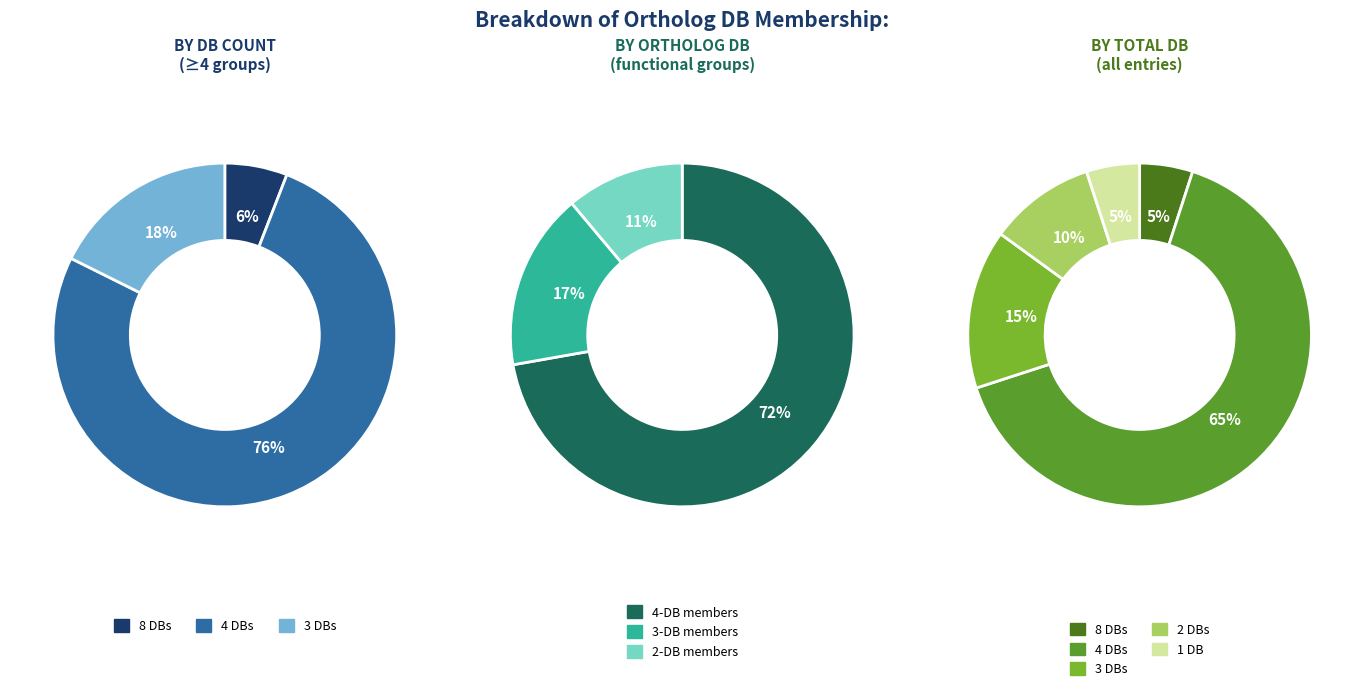

Do Db_count_4 and Db_count_8 together represent more than half of the pie?

Yes